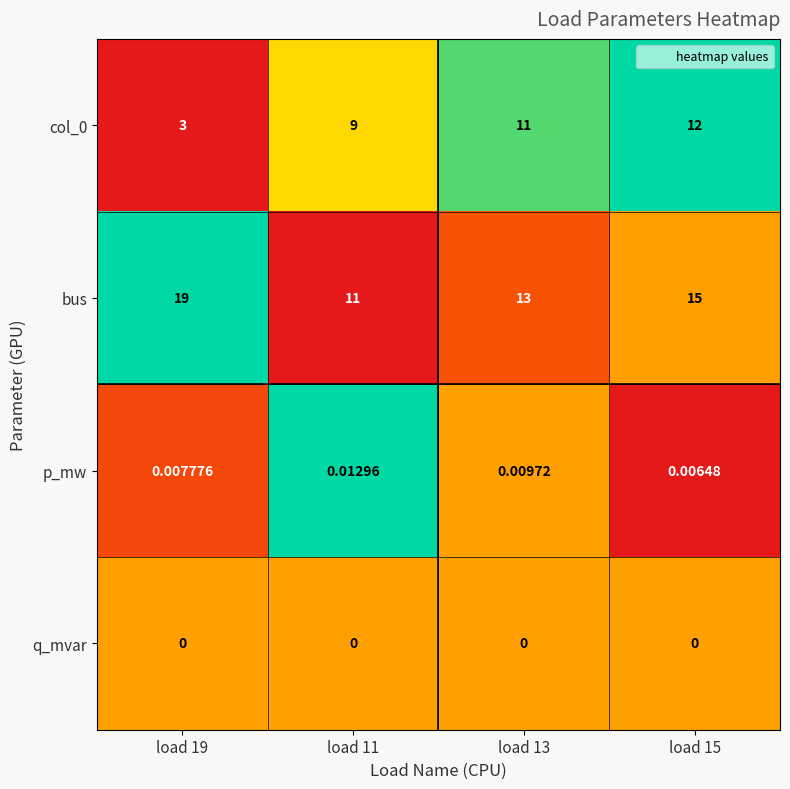

Which series has the largest total across all categories?

bus